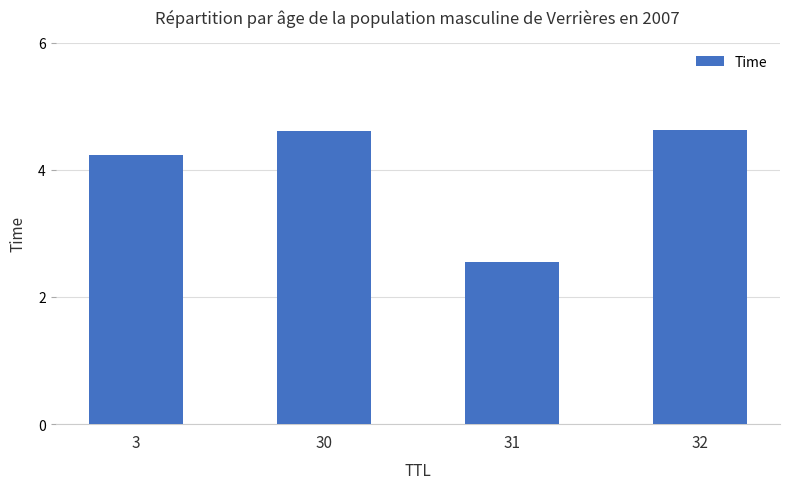

Reading left to right, transcribe all the data shown in this chart.

3=4.2	30=4.6	31=2.5	32=4.6